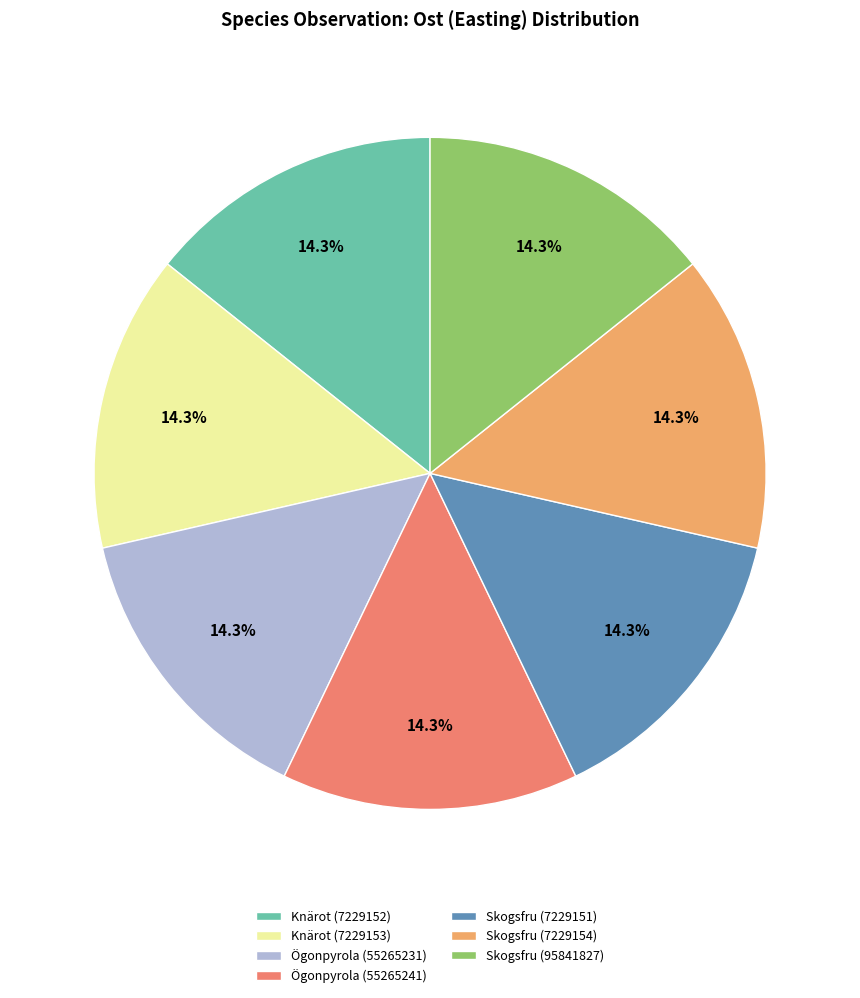

Does Skogsfru (7229154) account for over 50% of the chart?

No